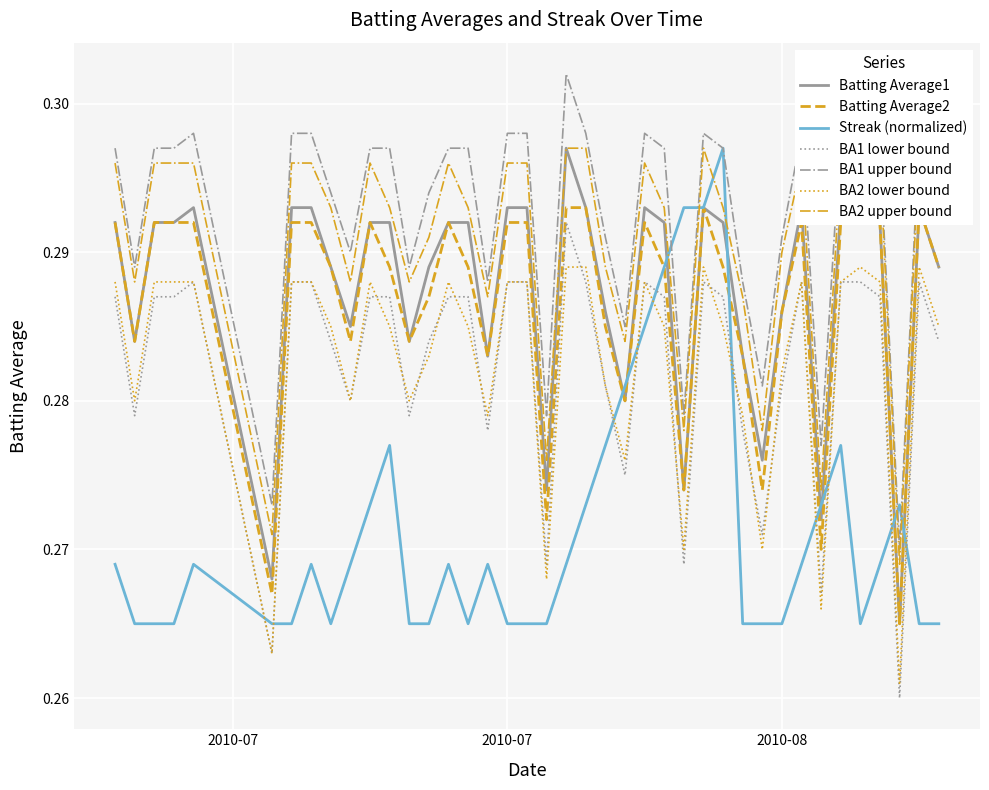

Which series has the largest total across all categories?

Batting Average1